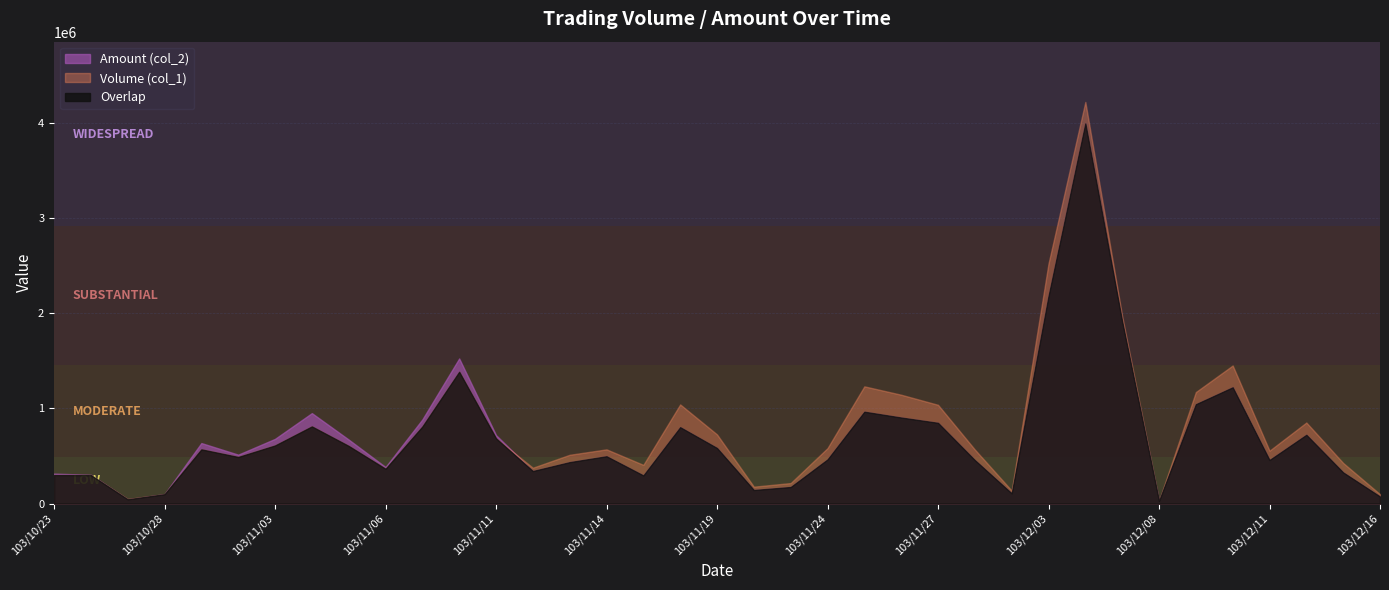

What are all the series names shown in the legend?

Amount (col_2), Volume (col_1), Overlap